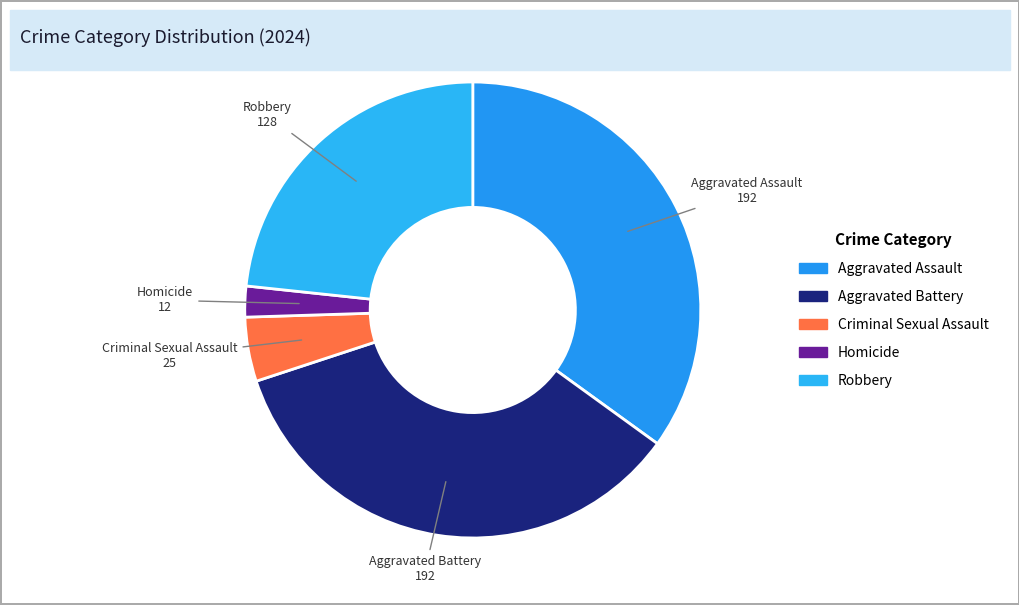

Do Aggravated Battery and Robbery together represent more than half of the pie?

Yes